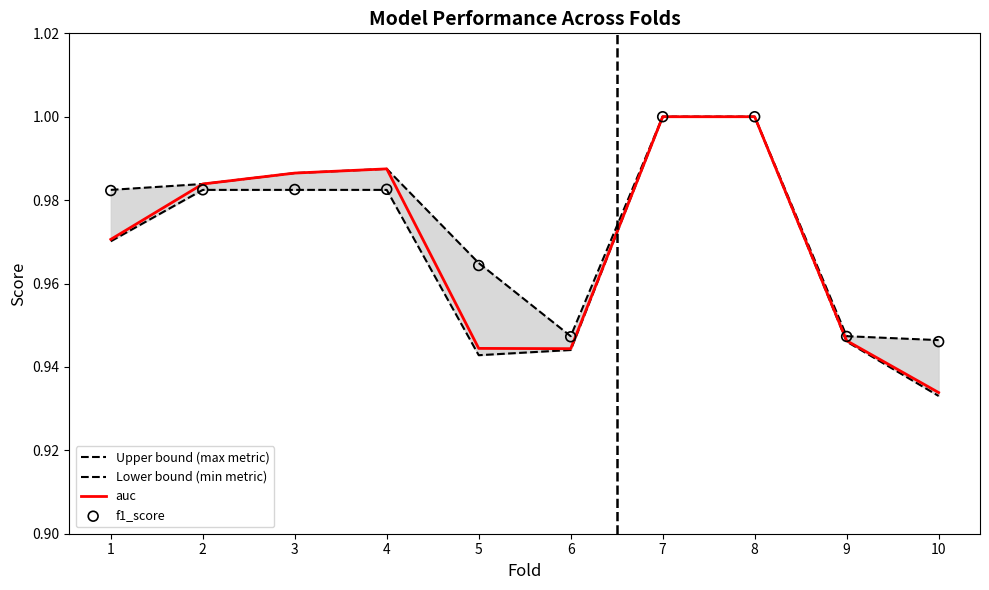

What is the total value across all series at 6?

3.8